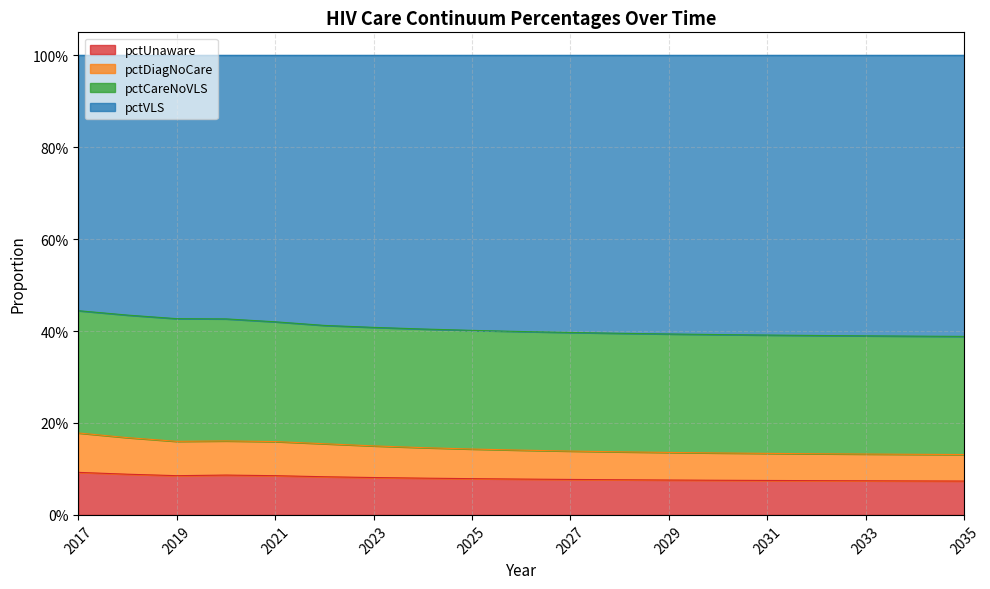

True or false: pctUnaware and pctVLS cross at least once.

False